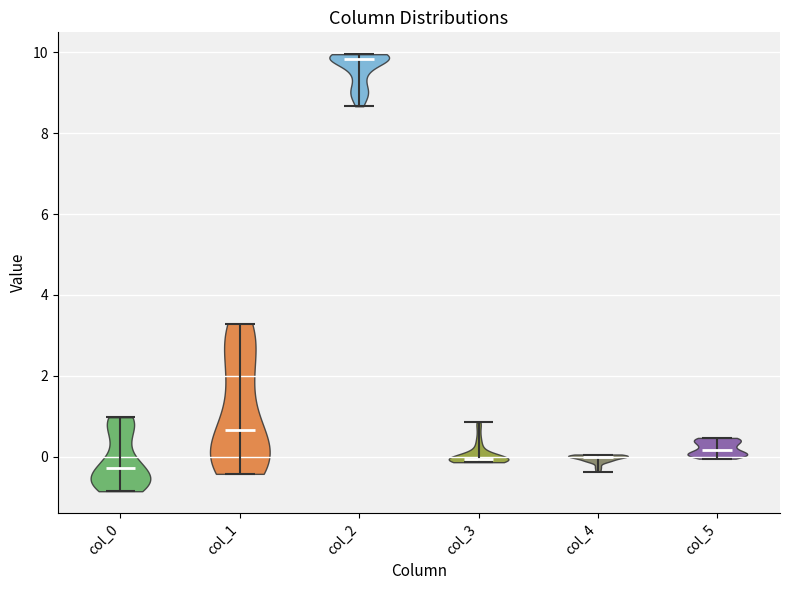

Which violin has the highest median line?

col_2